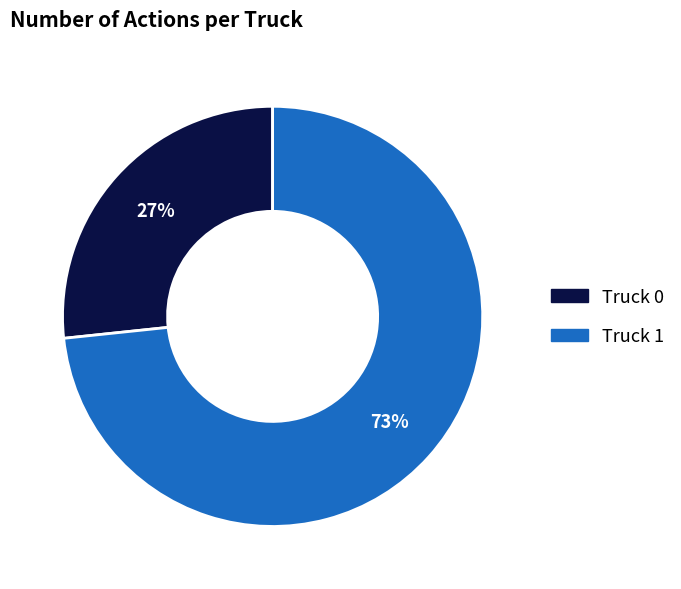

The Truck 1 slice represents 84% of the pie. True or false?

False